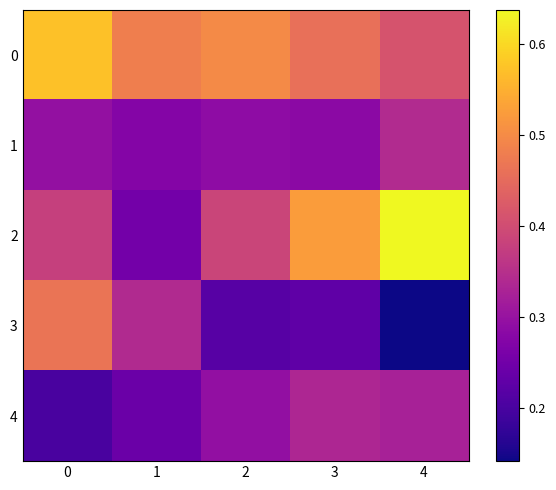

What is the spread (max minus min) of values at 3?

0.3